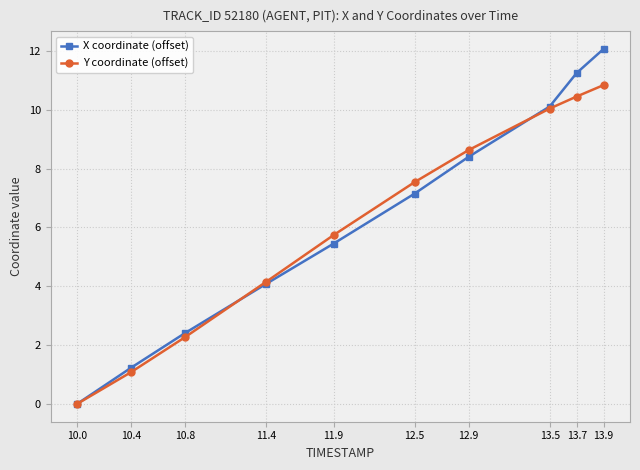

At which label is X coordinate (offset) closest to 6?

11.9